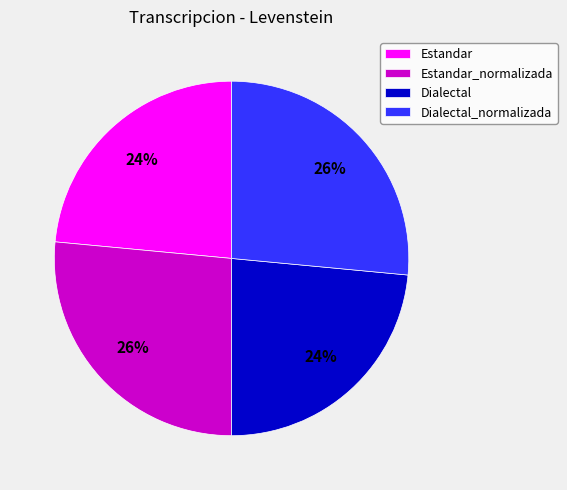

True or false: Dialectal_normalizada accounts for 26% of the total.

True